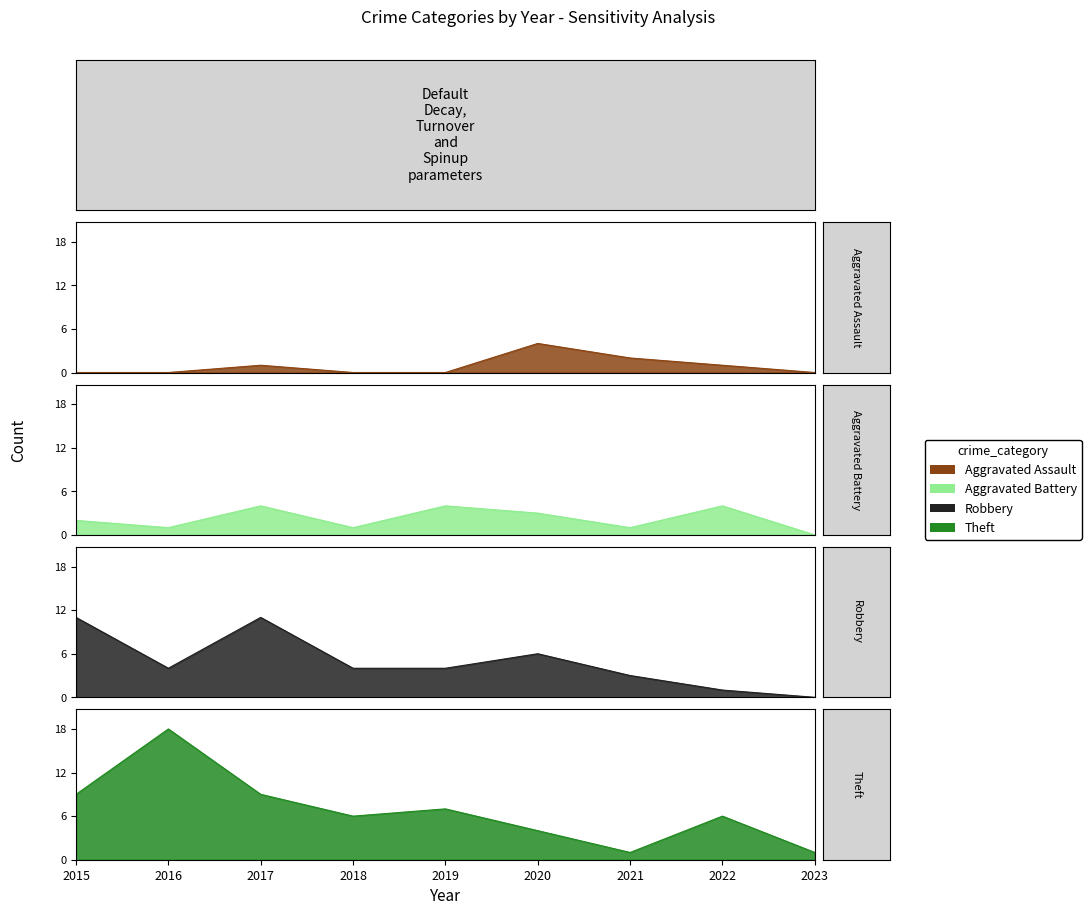

At how many categories does at least one series exceed 13?

1